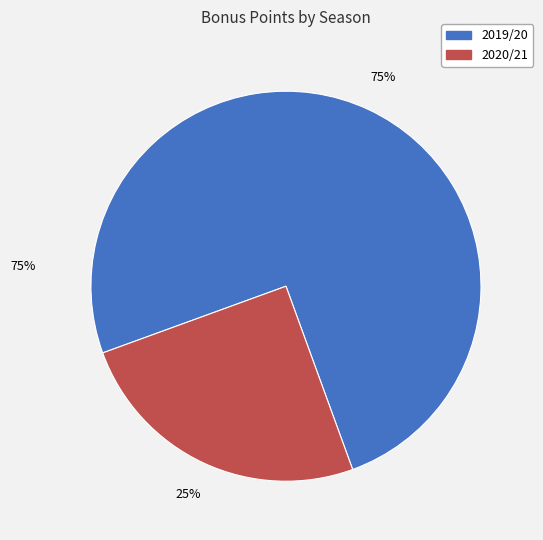

Is there any slice that represents more than half of the pie?

Yes